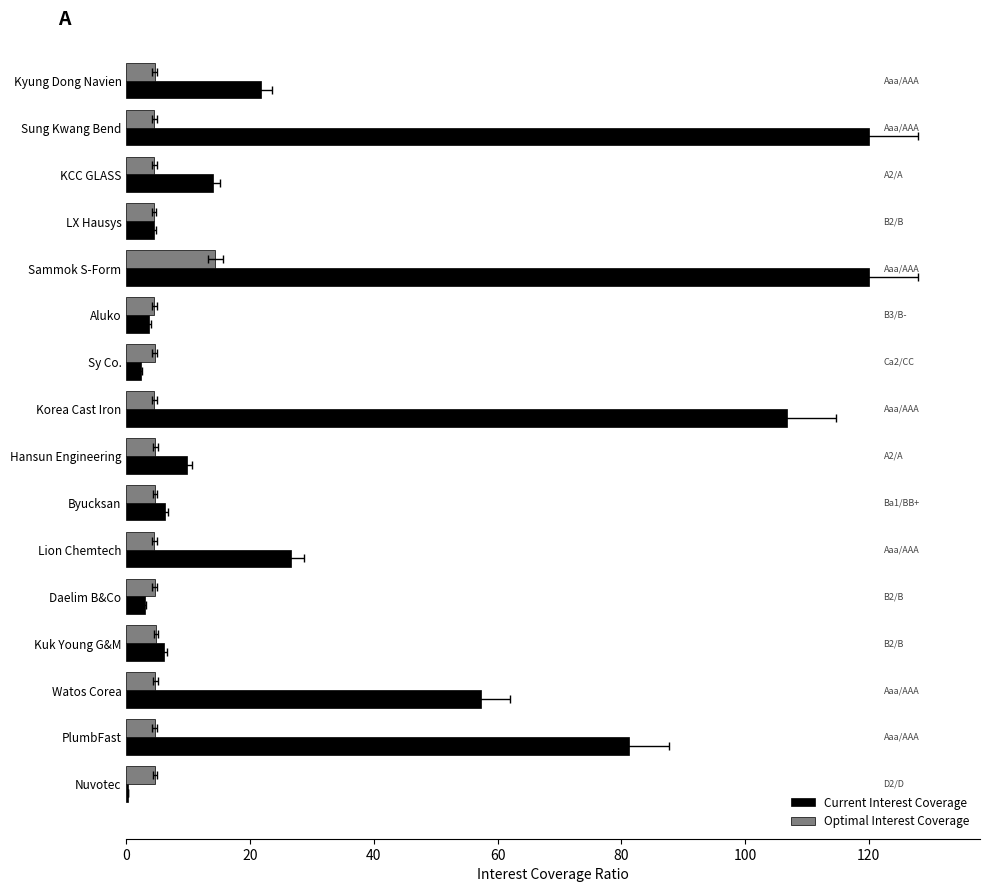

What is the difference between the Optimal Interest Coverage values at Watos Corea and PlumbFast?

0.1